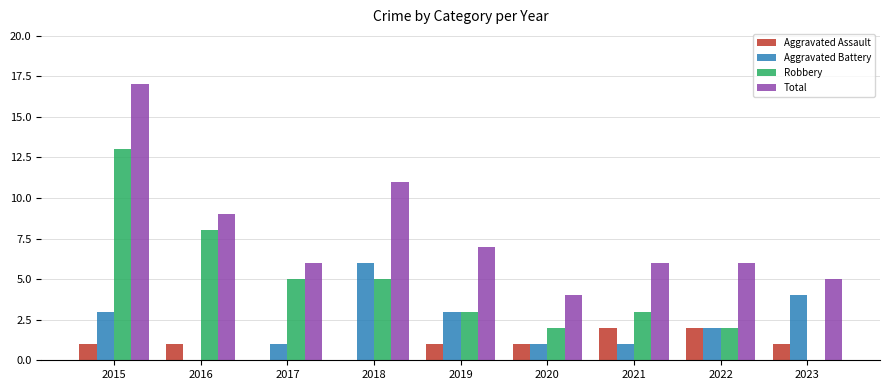

Are the bars horizontal?

No